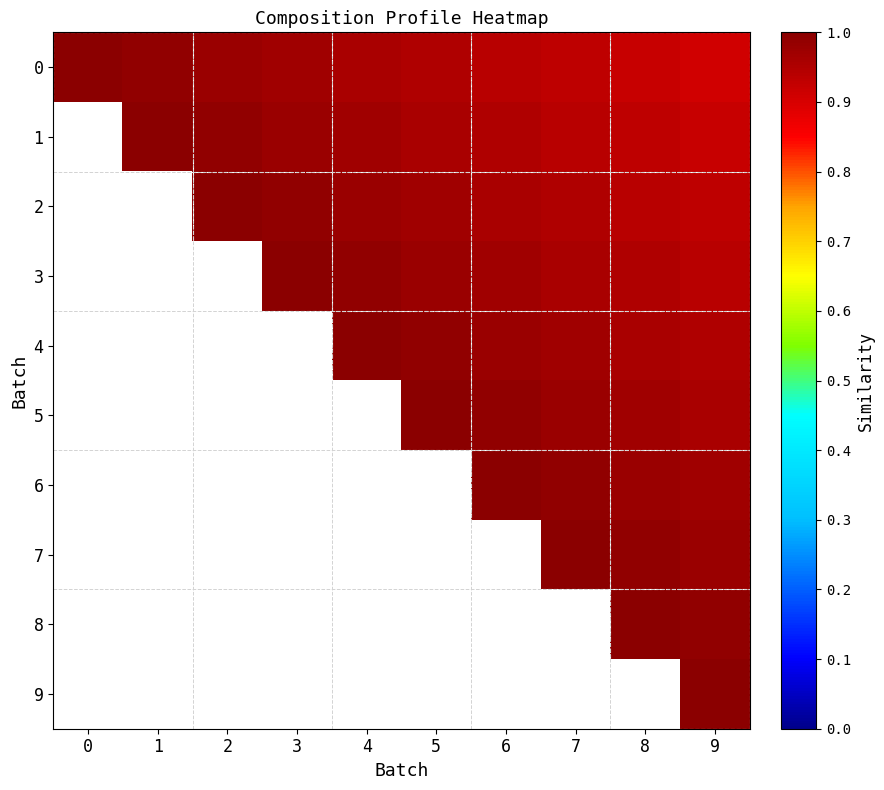

Is the value of 4 at 9 greater than the value of 6 at 3?

No